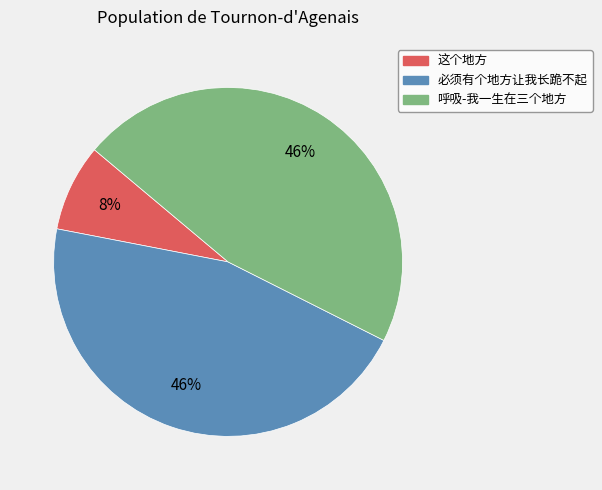

Do 呼吸-我一生在三个地方 and 这个地方 together represent more than half of the pie?

Yes